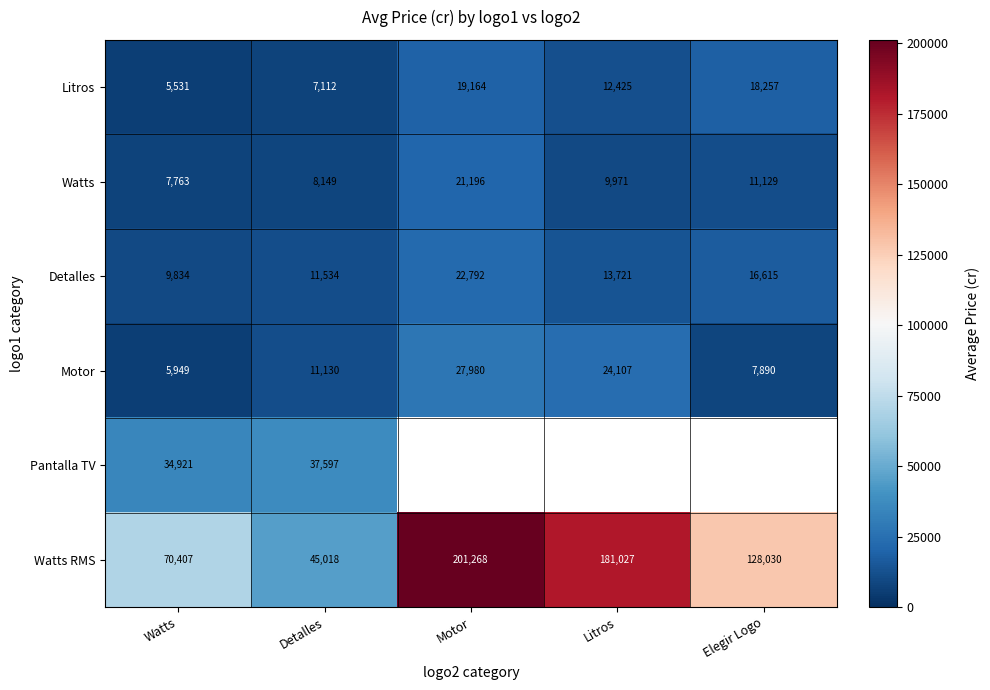

Is the value of Pantalla TV at Detalles greater than the value of Watts at Litros?

Yes